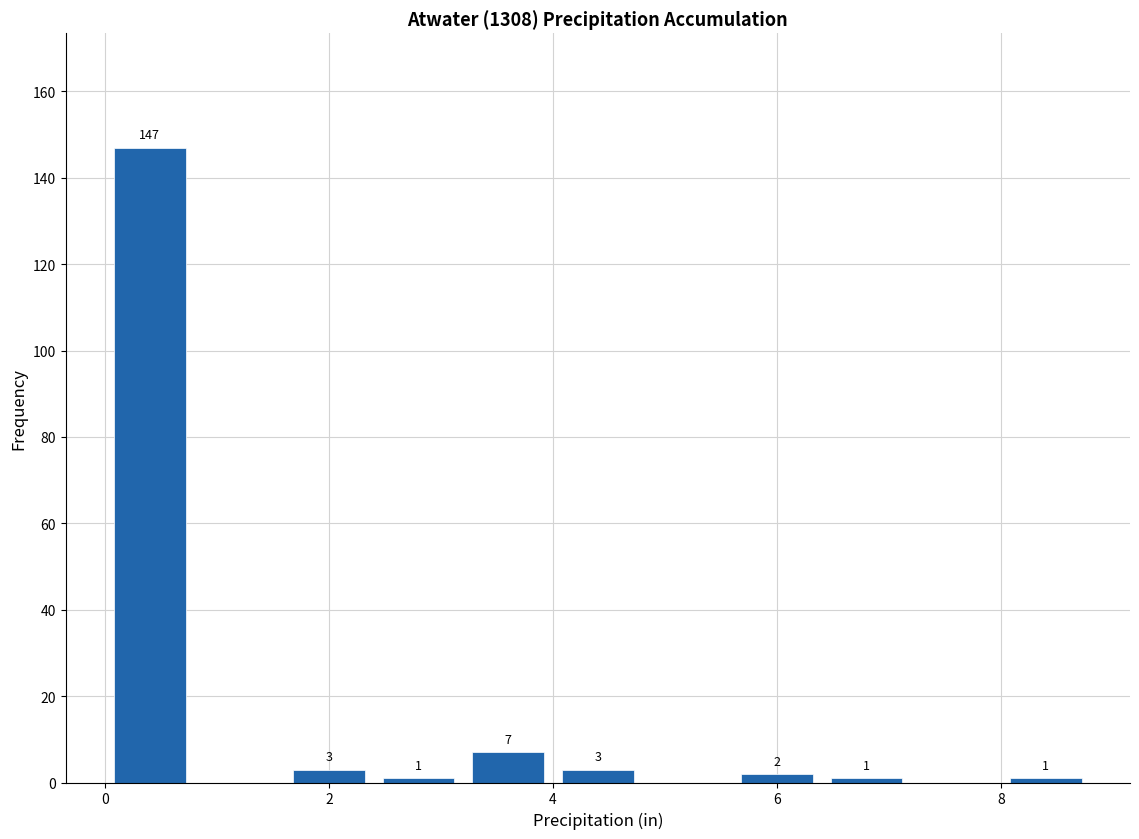

Over which range of the x-axis is the bar tallest?

0.0 to 0.8